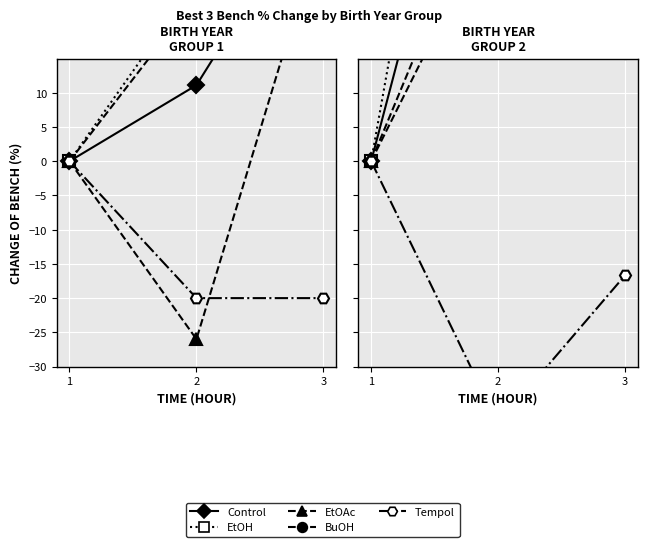

True or false: BuOH has a value of 15.8 at 3.

True